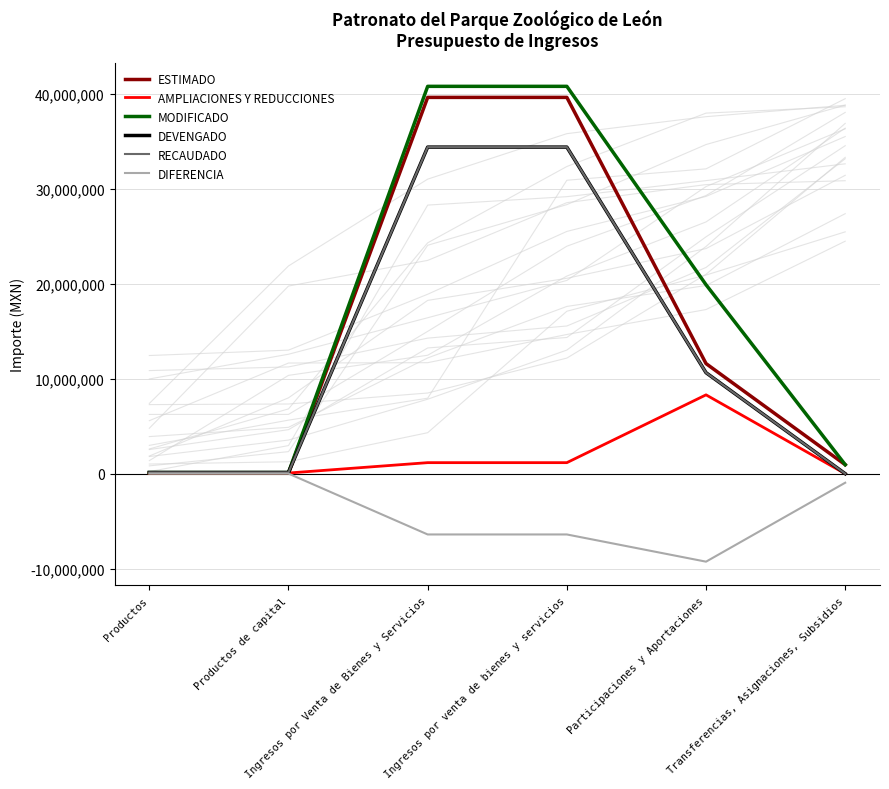

Reading left to right, transcribe all the data shown in this chart.

ESTIMADO: Productos=48000.0	Productos de capital=48000.0	Ingresos por Venta de Bienes y Servicios=39610057.9	Ingresos por venta de bienes y servicios=39610057.9	Participaciones y Aportaciones=11590485.1	Transferencias, Asignaciones, Subsidios=950000.0
AMPLIACIONES Y REDUCCIONES: Productos=71646.2	Productos de capital=71646.2	Ingresos por Venta de Bienes y Servicios=1162988.9	Ingresos por venta de bienes y servicios=1162988.9	Participaciones y Aportaciones=8299591.7	Transferencias, Asignaciones, Subsidios=0.0
MODIFICADO: Productos=119646.2	Productos de capital=119646.2	Ingresos por Venta de Bienes y Servicios=40773046.8	Ingresos por venta de bienes y servicios=40773046.8	Participaciones y Aportaciones=19890076.9	Transferencias, Asignaciones, Subsidios=950000.0
DEVENGADO: Productos=130565.7	Productos de capital=130565.7	Ingresos por Venta de Bienes y Servicios=34377896.1	Ingresos por venta de bienes y servicios=34377896.1	Participaciones y Aportaciones=10631168.3	Transferencias, Asignaciones, Subsidios=0.0
RECAUDADO: Productos=130565.7	Productos de capital=130565.7	Ingresos por Venta de Bienes y Servicios=34377896.1	Ingresos por venta de bienes y servicios=34377896.1	Participaciones y Aportaciones=10631168.3	Transferencias, Asignaciones, Subsidios=0.0
DIFERENCIA: Productos=10919.5	Productos de capital=10919.5	Ingresos por Venta de Bienes y Servicios=-6395150.7	Ingresos por venta de bienes y servicios=-6395150.7	Participaciones y Aportaciones=-9258908.5	Transferencias, Asignaciones, Subsidios=-950000.0